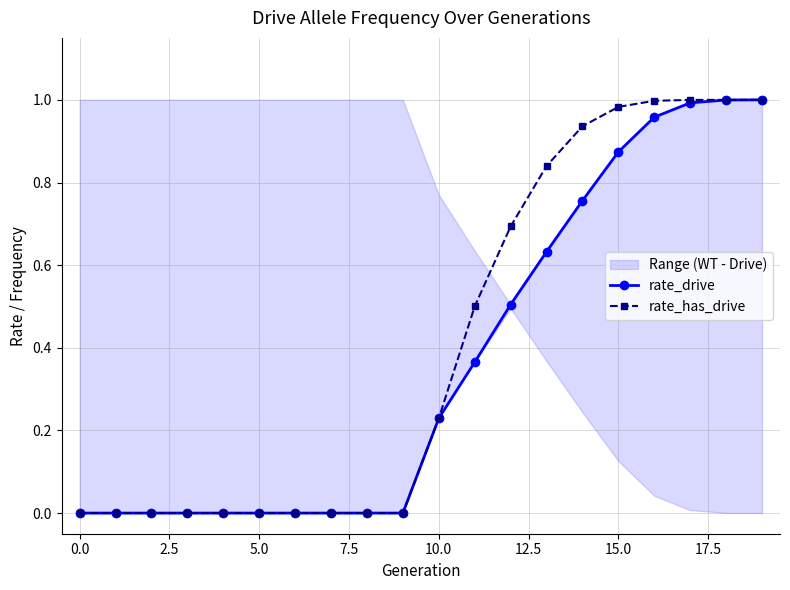

At how many categories does at least one series exceed 0?

10